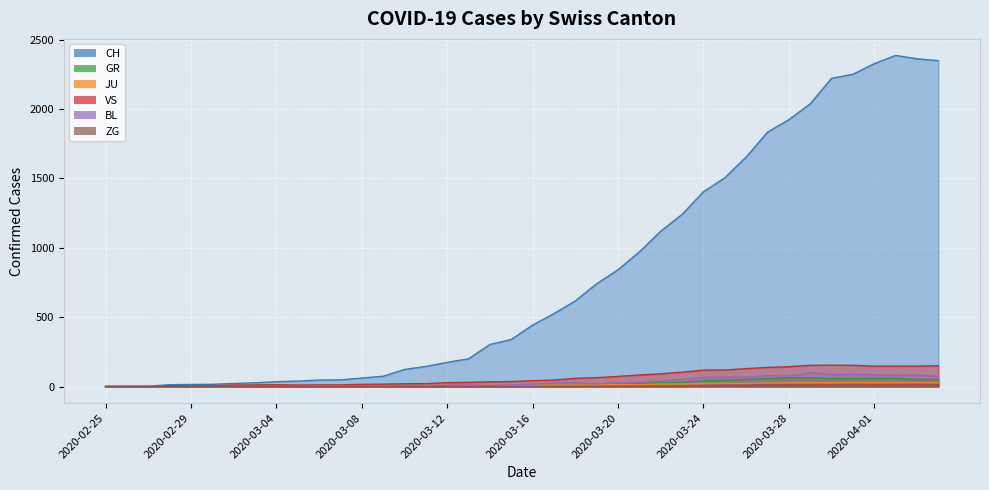

How many data points in BL are less than 17?

20